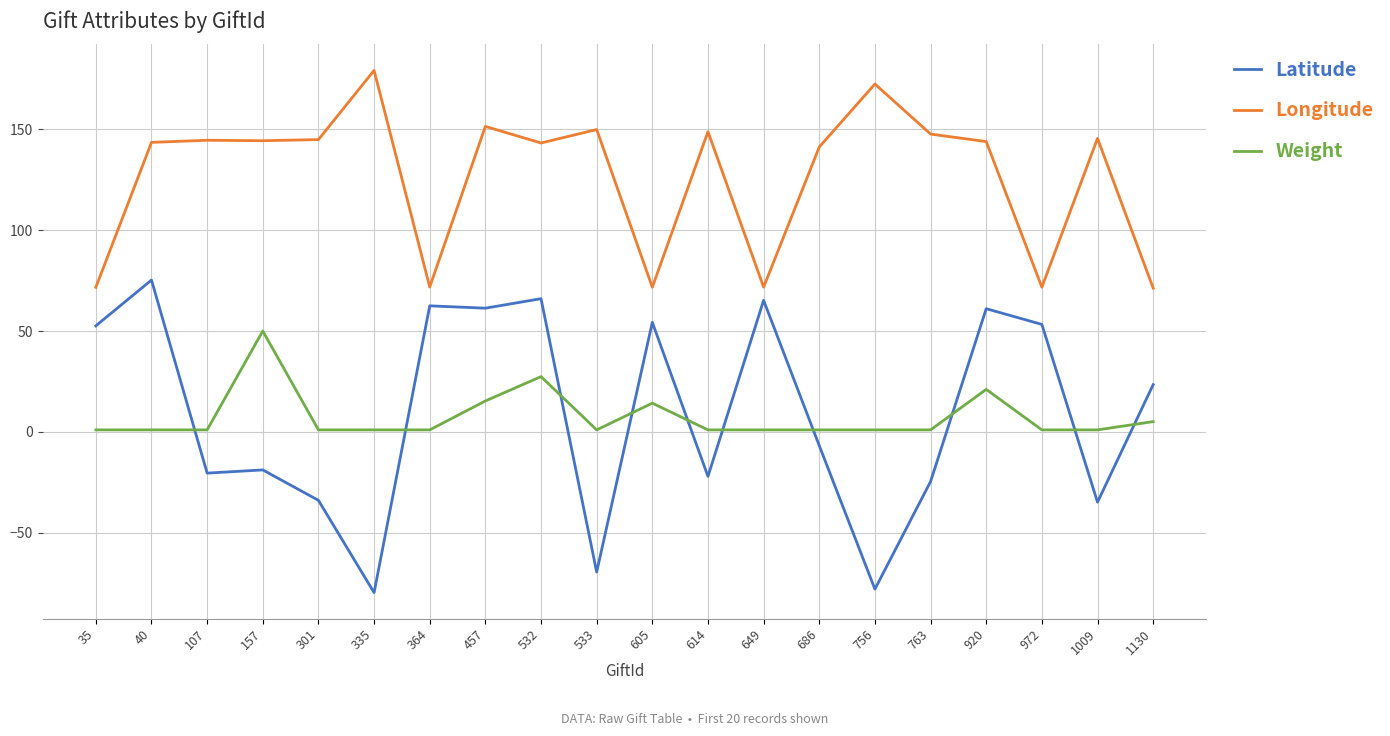

At 763, list the series in order from smallest to largest.

Latitude, Weight, Longitude